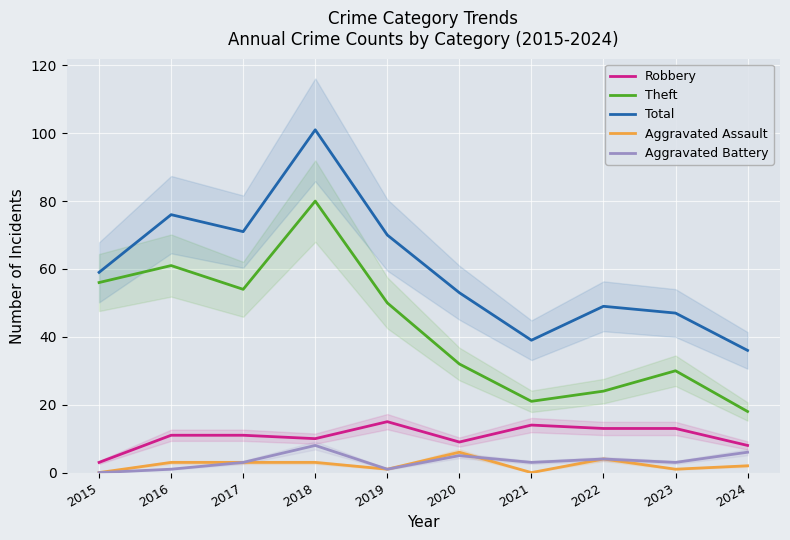

What are all the series names shown in the legend?

Robbery, Theft, Total, Aggravated Assault, Aggravated Battery